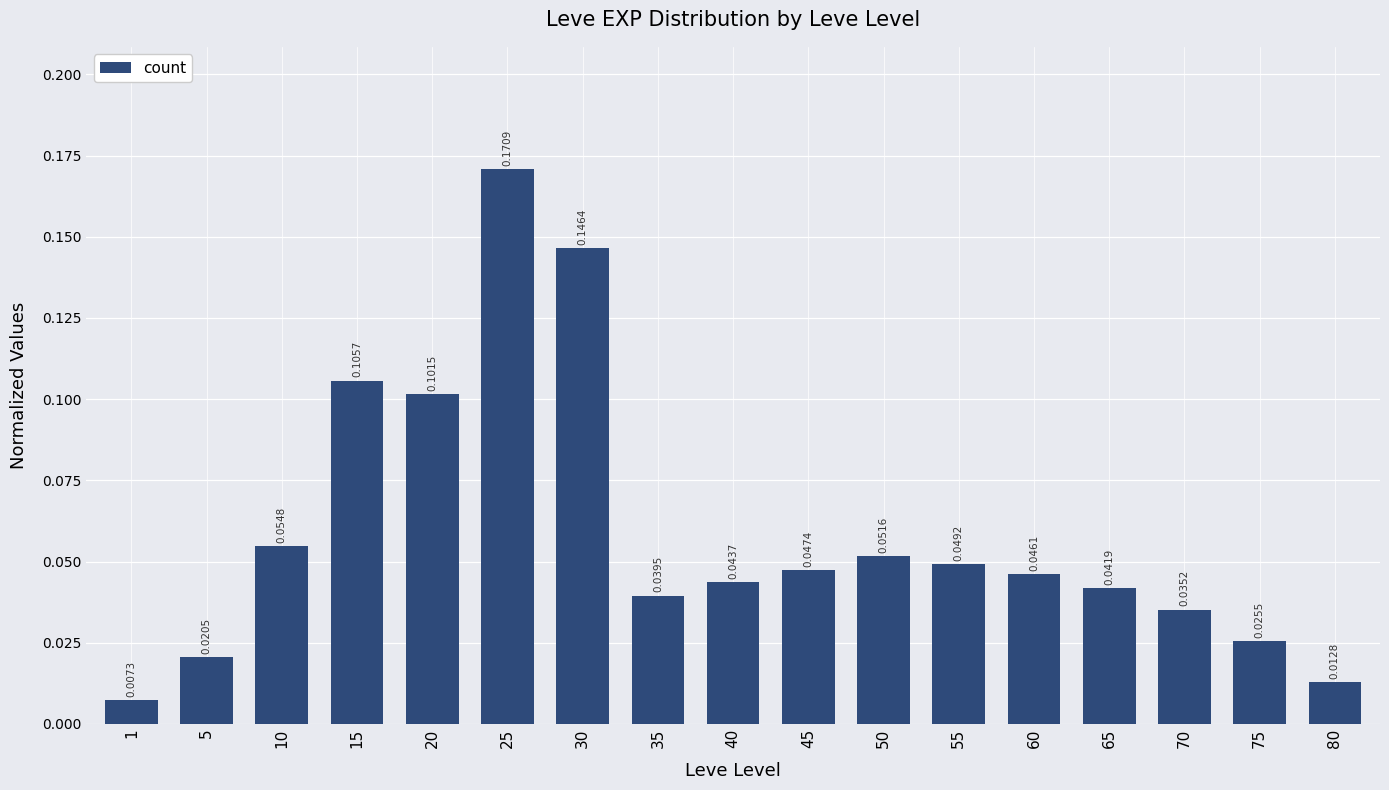

Between 1 and 15, which is larger?

15